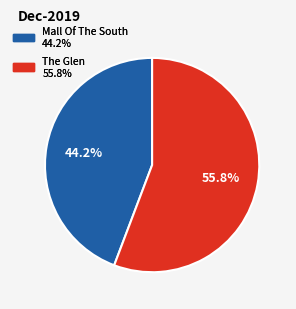

Is there a majority slice in this chart?

Yes